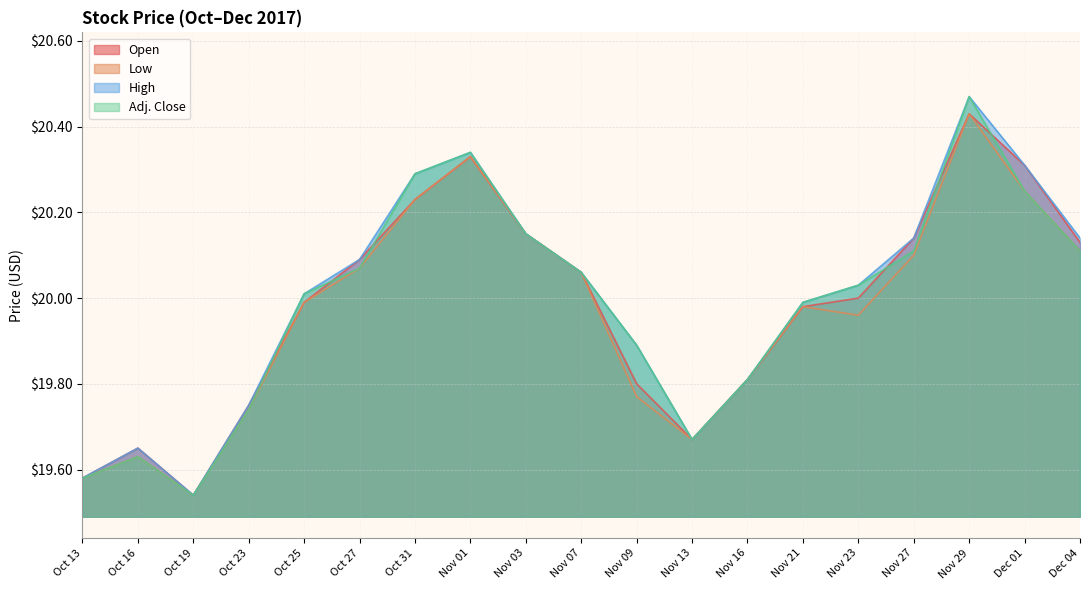

How many data points does each series have?

19